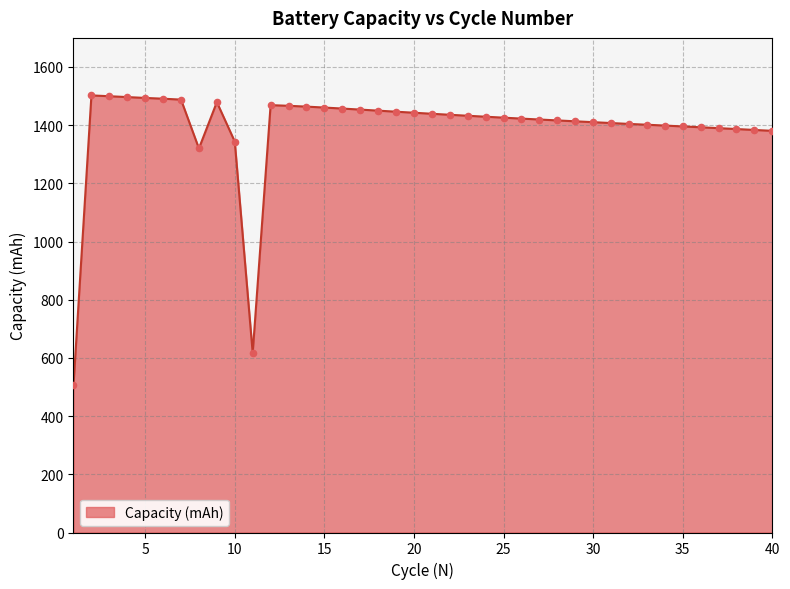

What is the minimum value shown in the chart?

506.3